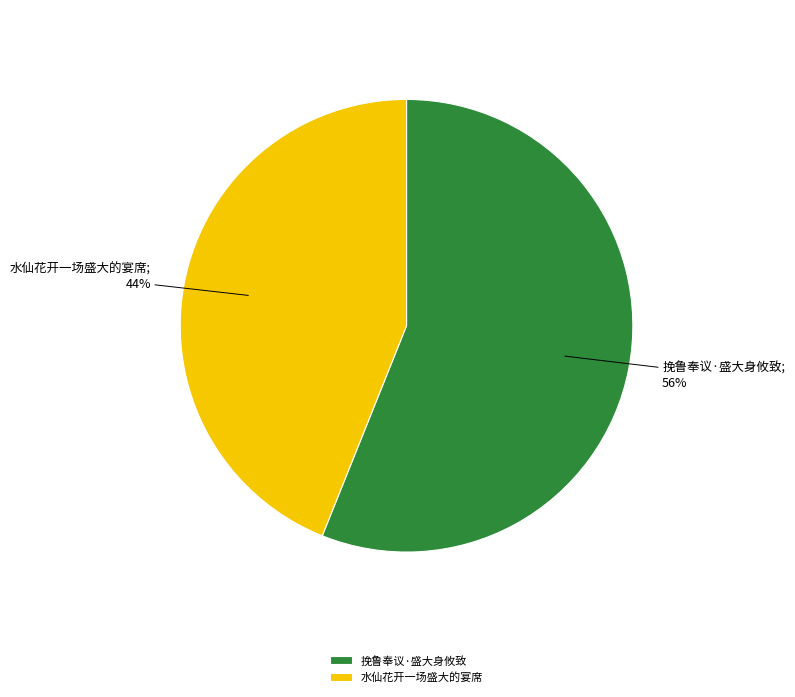

Which category has the smallest portion of the pie?

水仙花开一场盛大的宴席